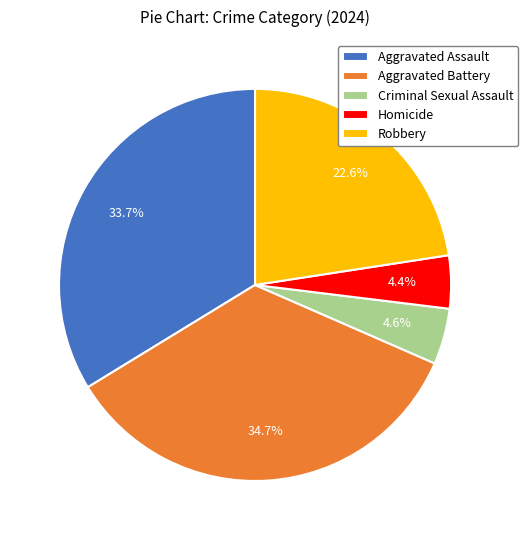

How many slices are in this pie chart?

5